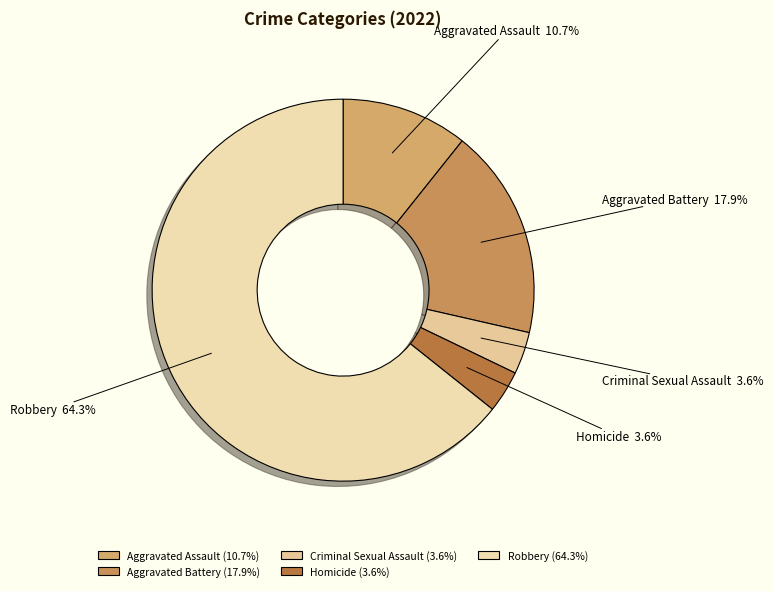

What is the ratio of the value at Aggravated Battery to the value at Aggravated Assault?

1.7